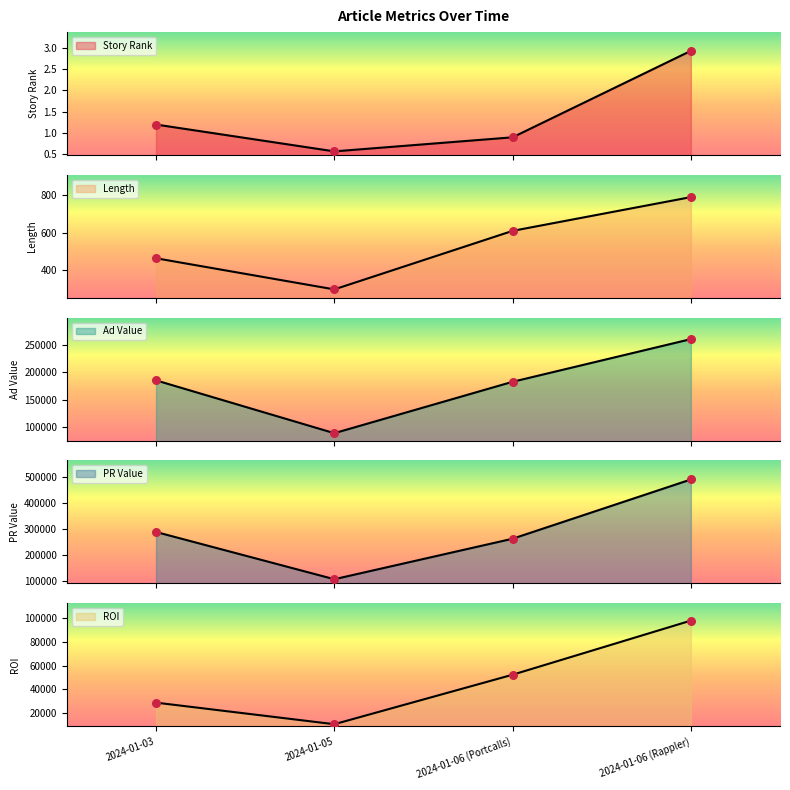

Which series has the largest Y range (max minus min)?

PR Value